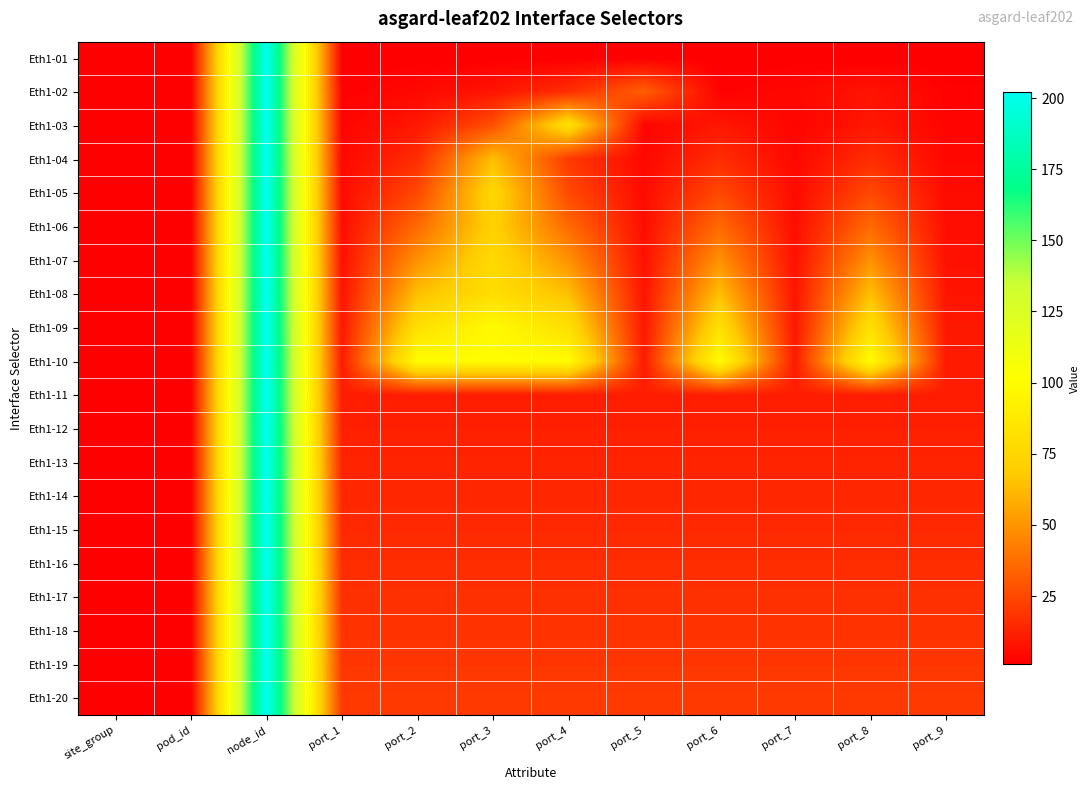

At which category is the sum across all series the highest?

node_id